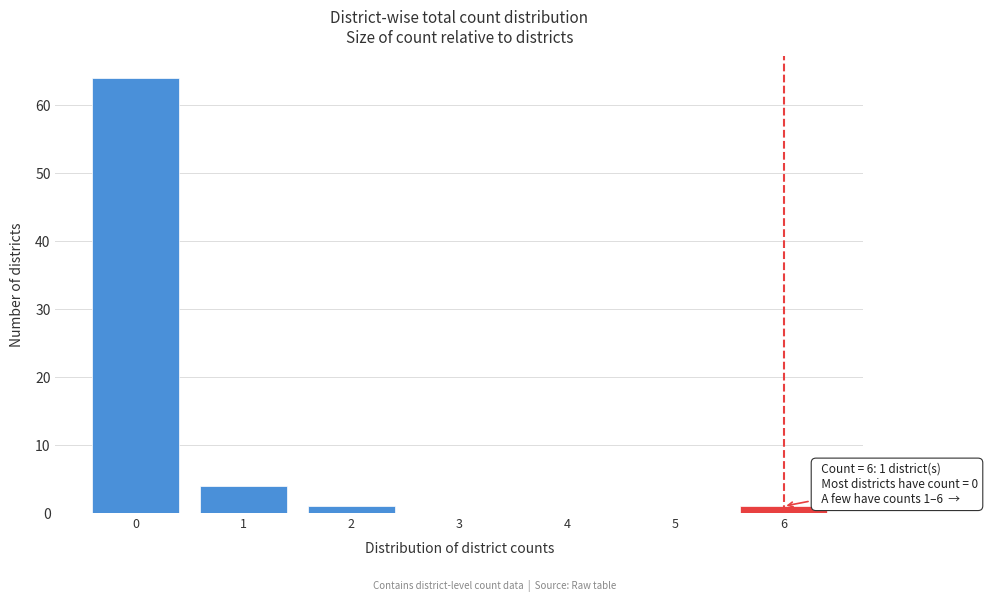

Over which range of the x-axis is the bar tallest?

-0.5 to 0.5